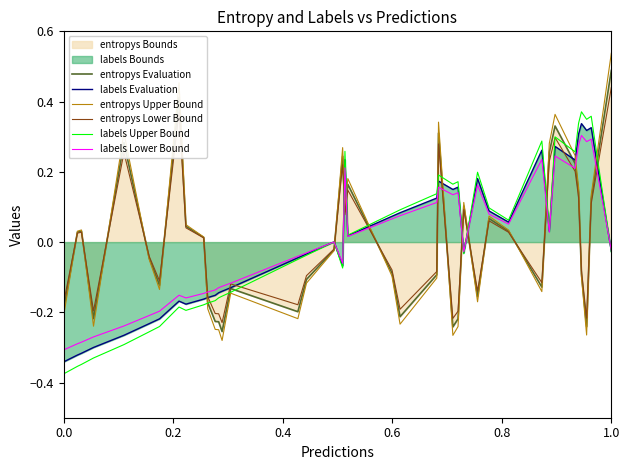

Which category has the highest value across all series?

1.0